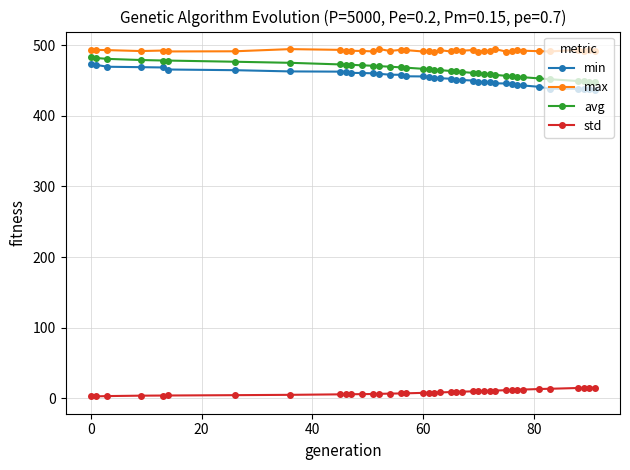

What is the value of the min point at the 24th from the left?

450.8